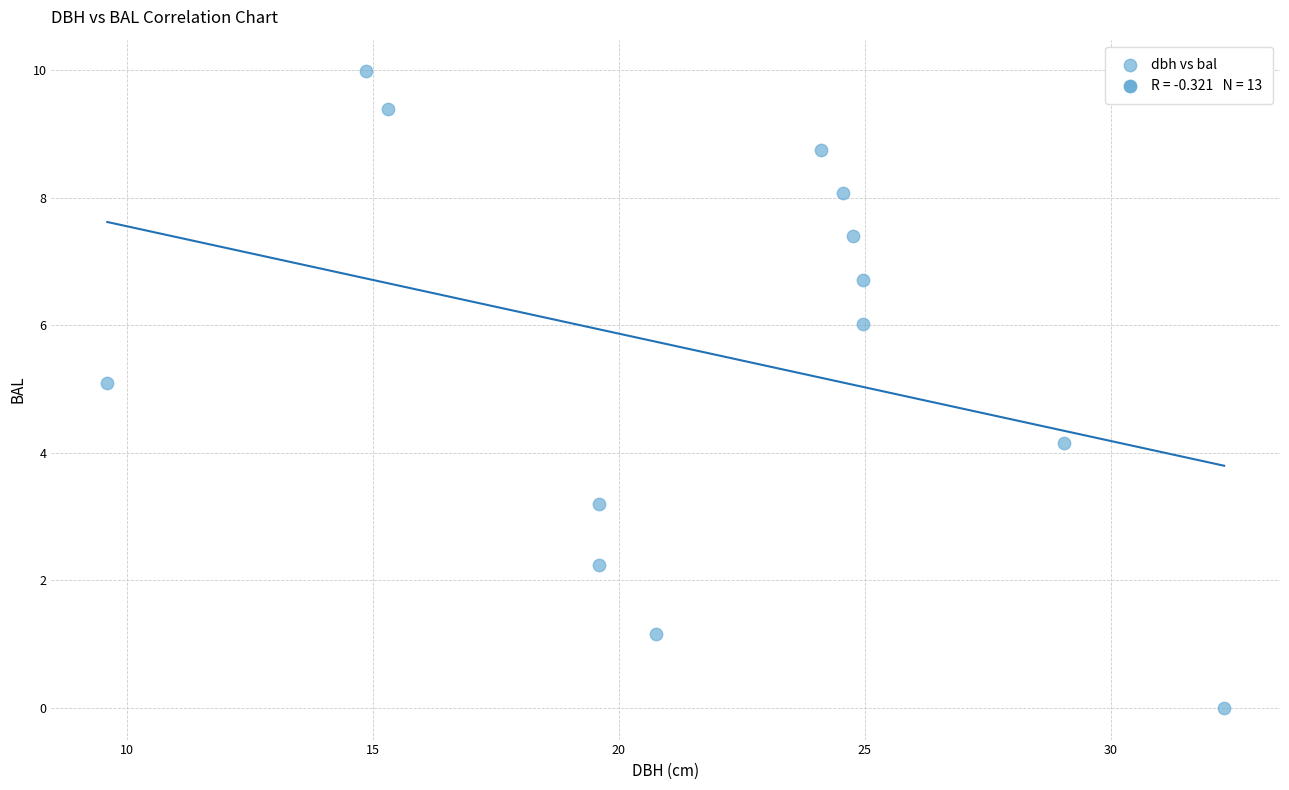

What is the range of Y values (max minus min)?

10.0